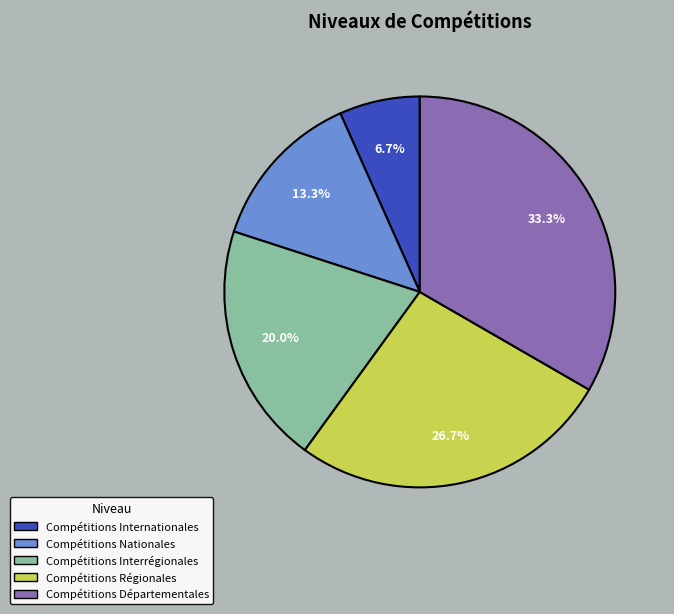

Rank the categories by value from highest to lowest.

Compétitions Départementales, Compétitions Régionales, Compétitions Interrégionales, Compétitions Nationales, Compétitions Internationales